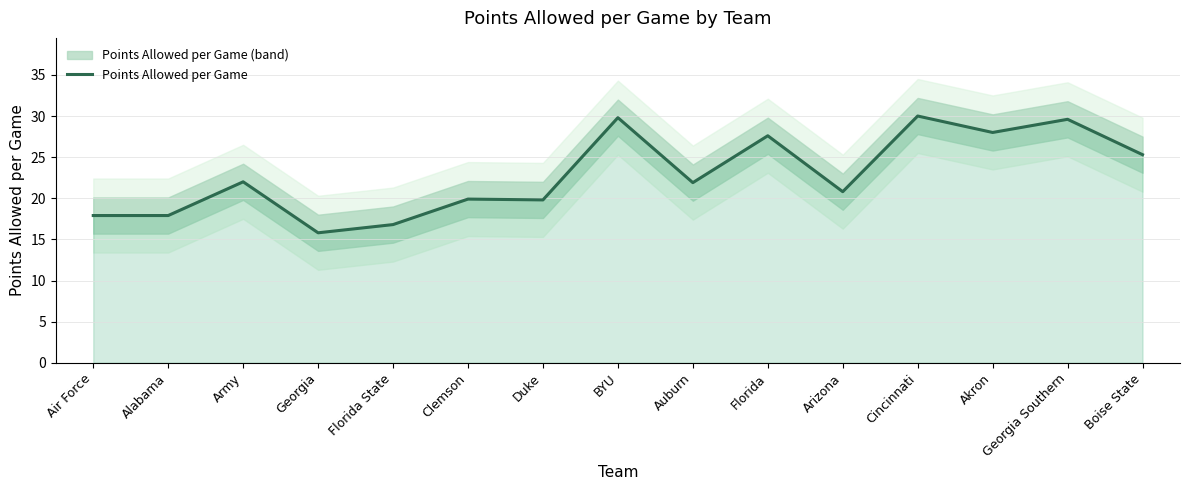

What is the difference between the maximum and minimum values?

14.2